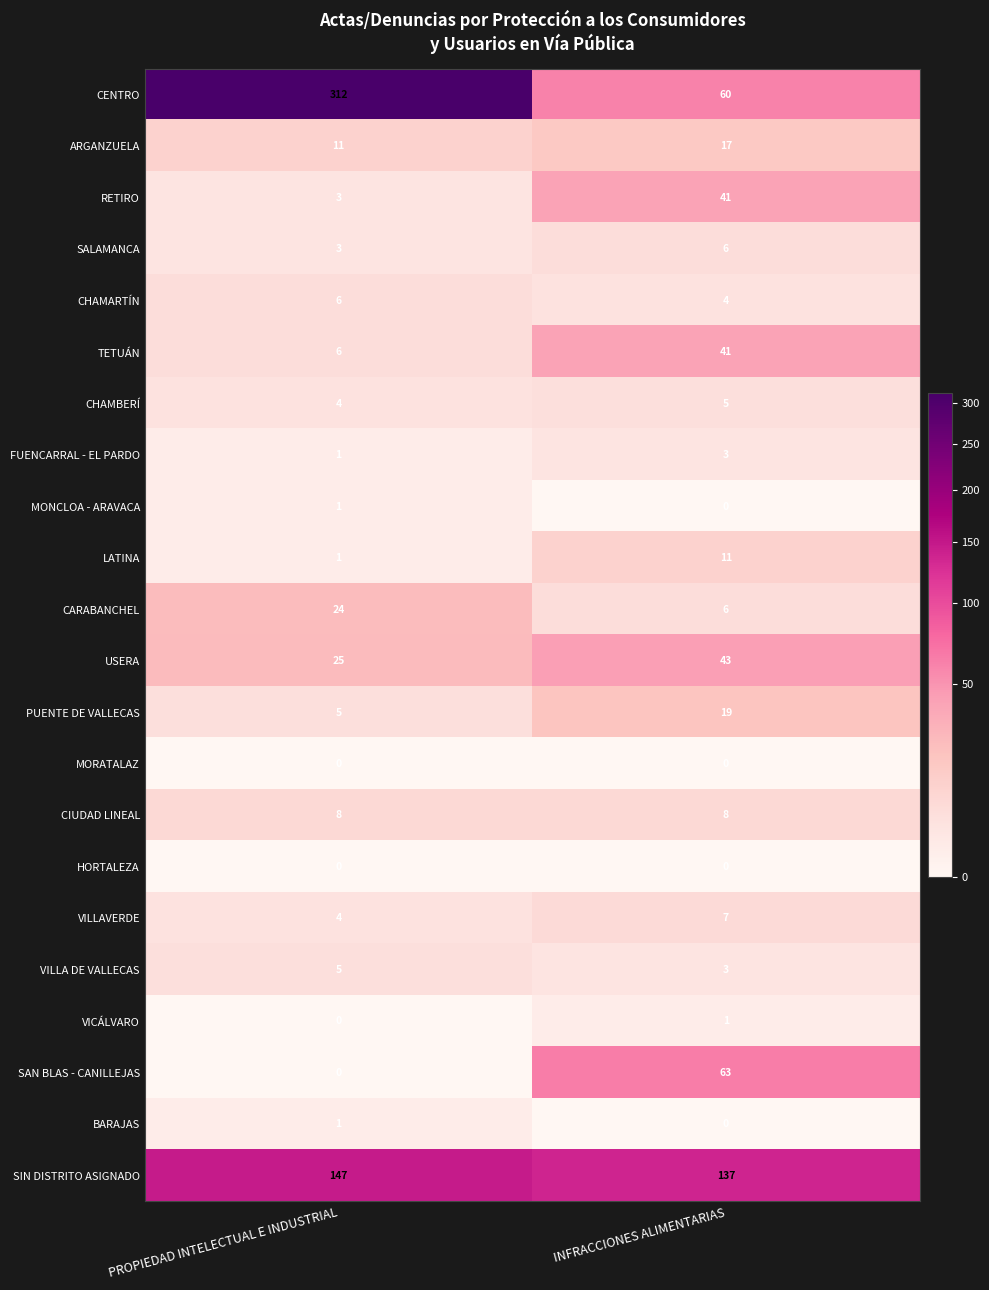

What is the total value across all series at PROPIEDAD INTELECTUAL E INDUSTRIAL?

567